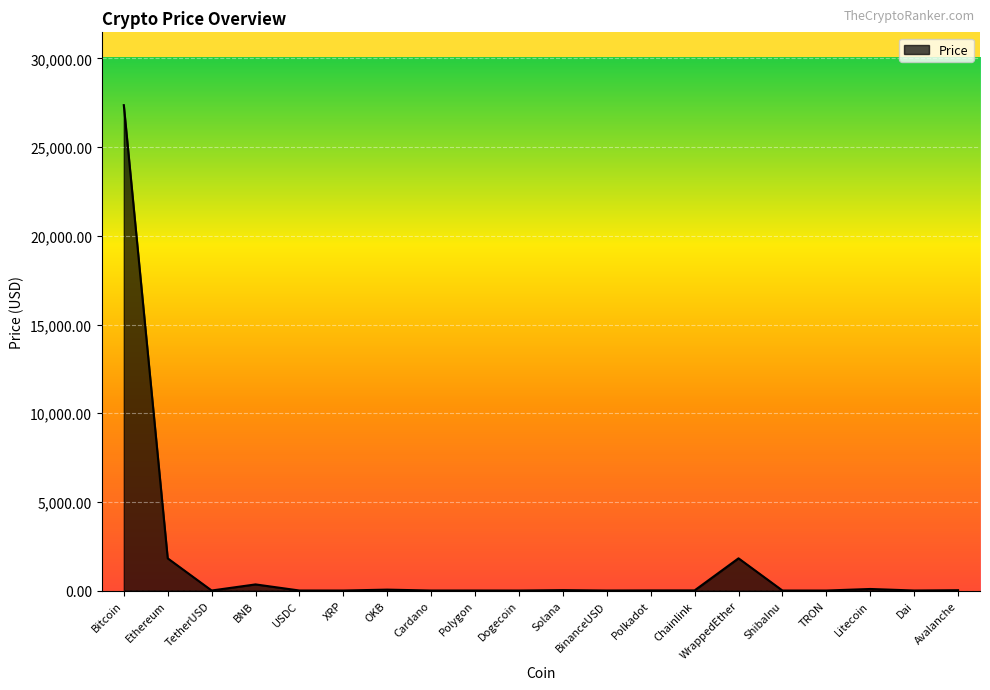

Is it true that the value at Bitcoin is 46448.4?

False